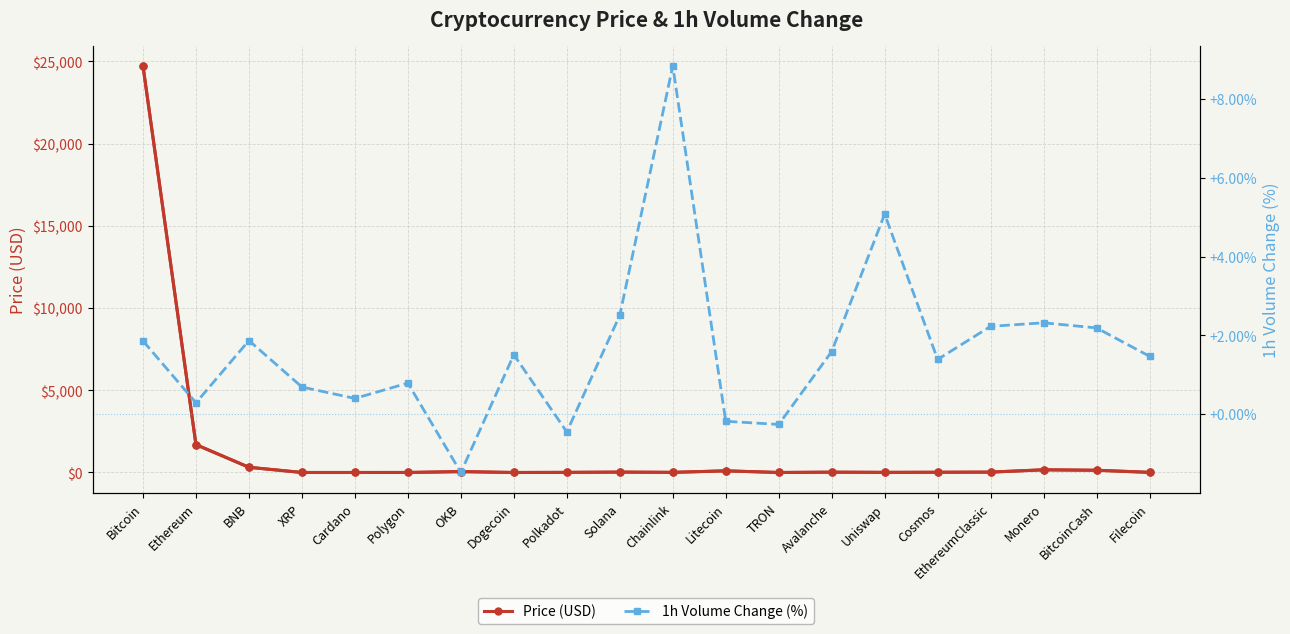

What is the difference between the 1h Volume Change (%) values at Ethereum and BitcoinCash?

1.9